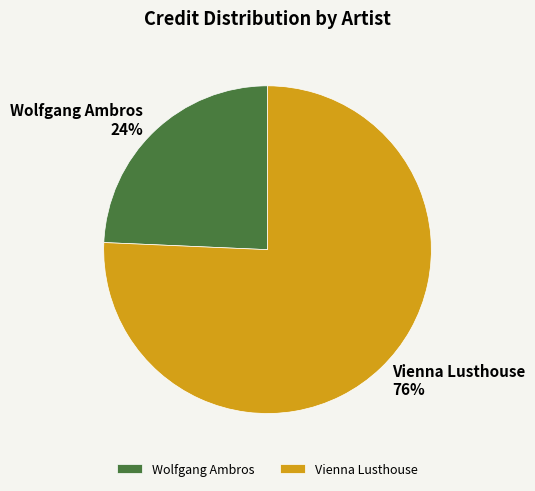

Count the number of slices in the pie.

2